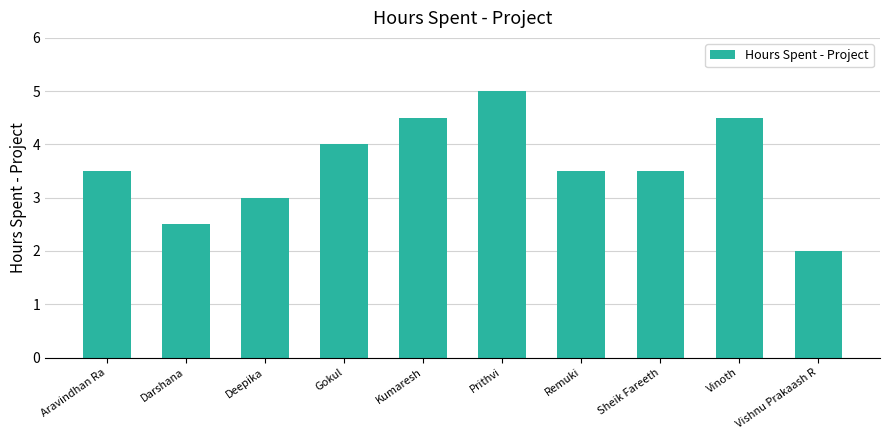

What is the change in value from Gokul to Kumaresh?

+0.5